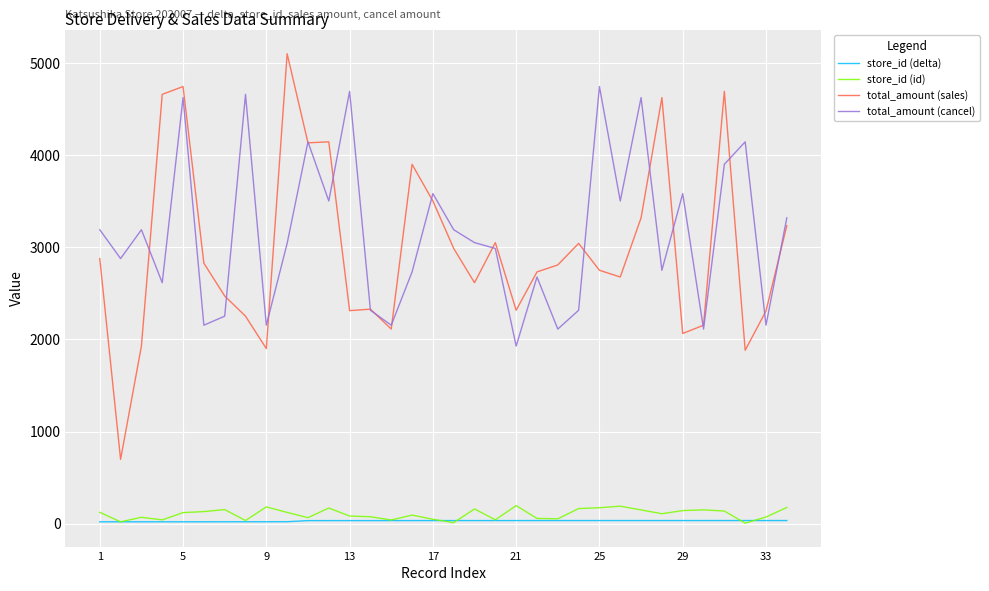

What is the minimum value for total_amount (cancel)?

1927.0